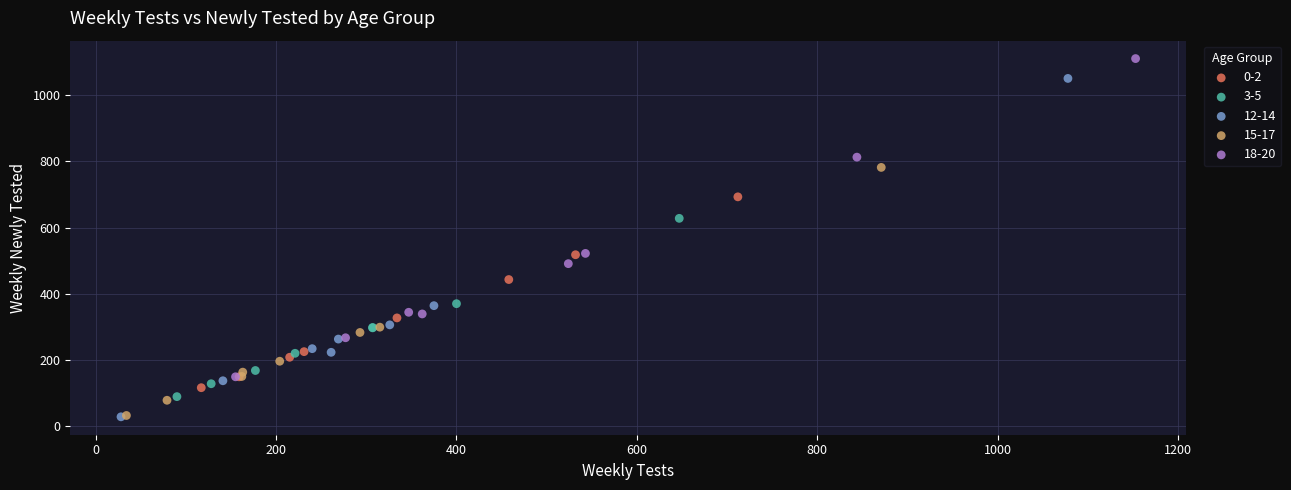

Which series contains the highest Y value?

18-20